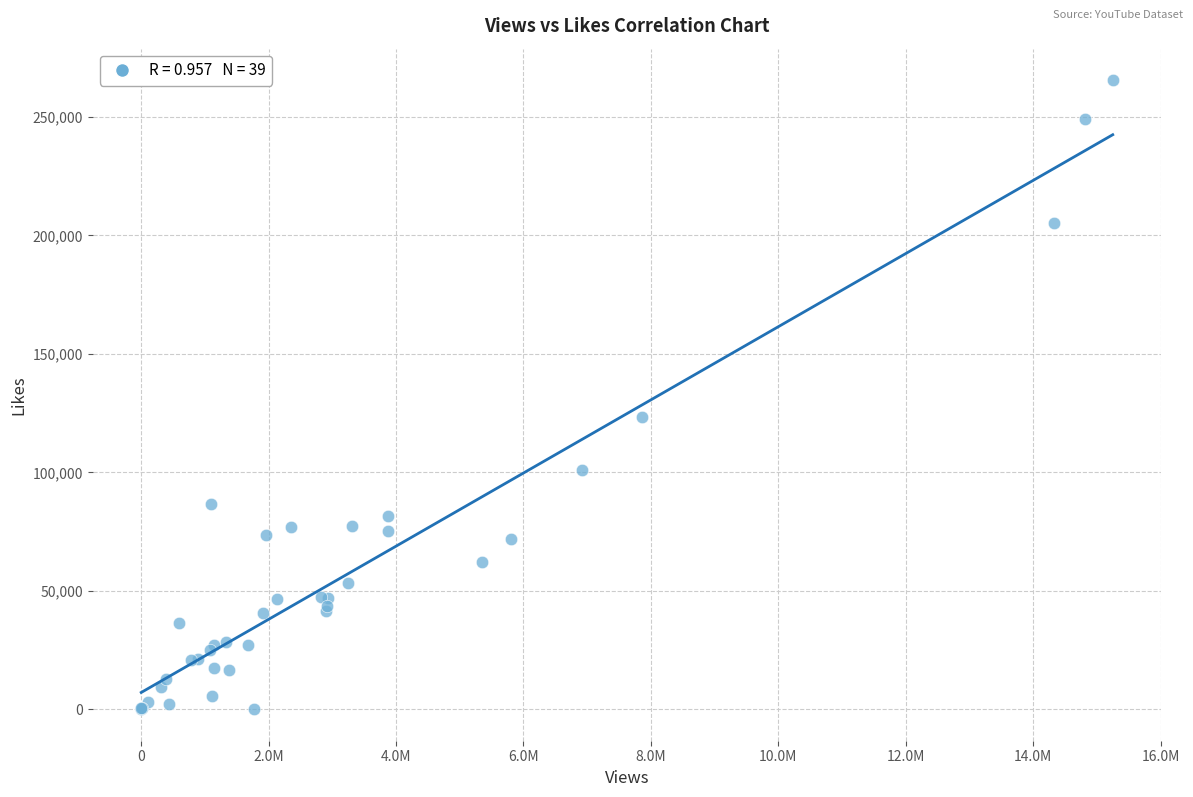

What Y value in the scatter plot is closest to 132792?

123464